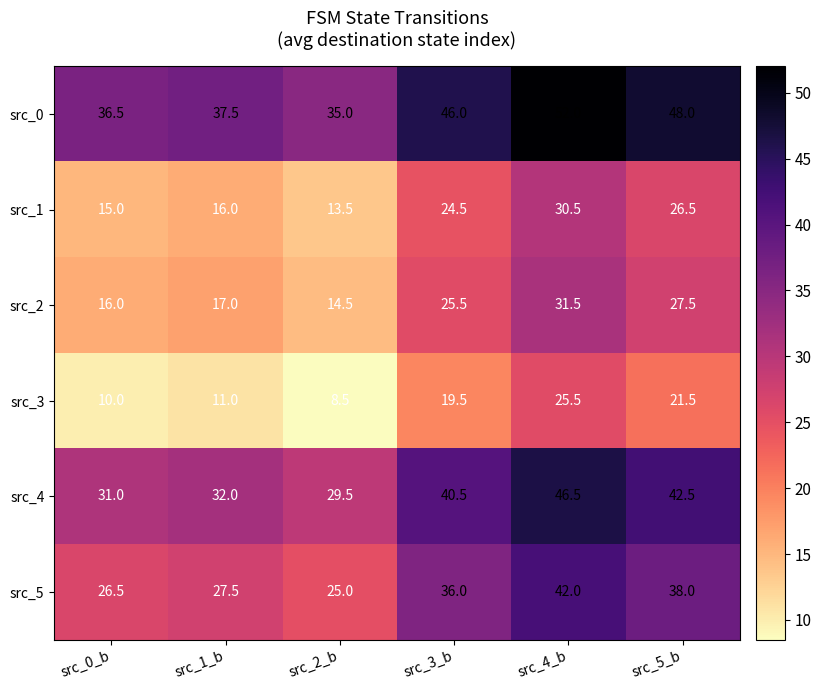

What is the total value across all series at src_2_b?

126.0